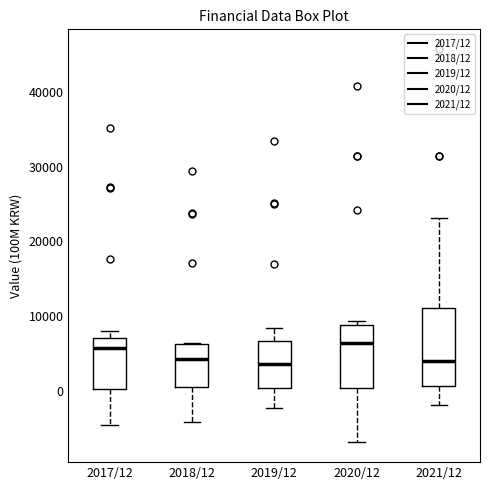

Which box is the tallest, from its lower edge to its upper edge?

2021/12